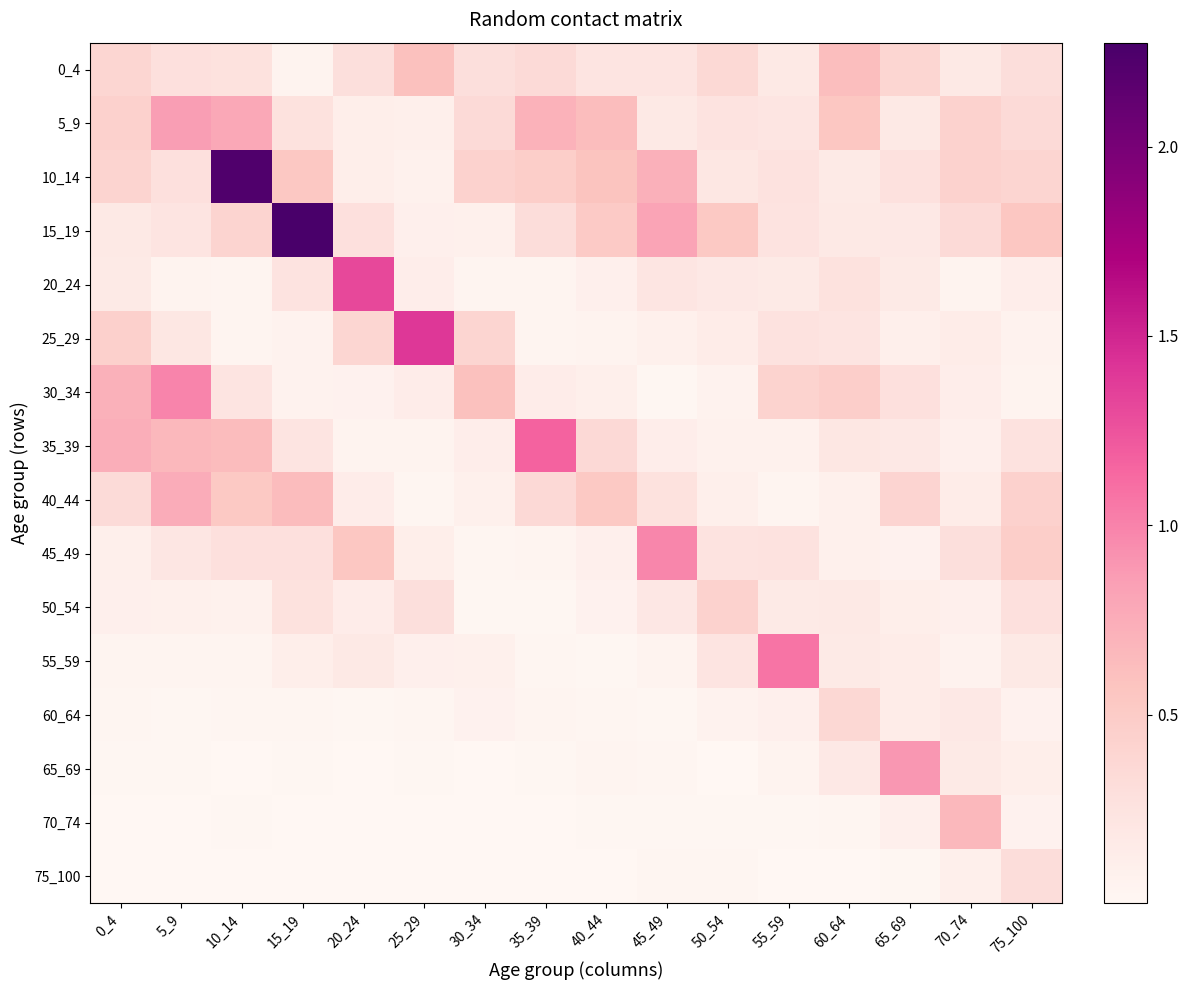

Reading left to right, what are all the values shown in this chart?

0_4: 0_4=0.4	5_9=0.3	10_14=0.3	15_19=0.0	20_24=0.3	25_29=0.6	30_34=0.3	35_39=0.3	40_44=0.2	45_49=0.2	50_54=0.4	55_59=0.2	60_64=0.6	65_69=0.4	70_74=0.2	75_100=0.3
5_9: 0_4=0.4	5_9=0.9	10_14=0.8	15_19=0.3	20_24=0.1	25_29=0.1	30_34=0.3	35_39=0.7	40_44=0.6	45_49=0.2	50_54=0.2	55_59=0.2	60_64=0.5	65_69=0.2	70_74=0.4	75_100=0.3
10_14: 0_4=0.4	5_9=0.3	10_14=2.2	15_19=0.5	20_24=0.1	25_29=0.1	30_34=0.4	35_39=0.5	40_44=0.6	45_49=0.7	50_54=0.2	55_59=0.3	60_64=0.2	65_69=0.3	70_74=0.4	75_100=0.4
15_19: 0_4=0.2	5_9=0.2	10_14=0.4	15_19=2.3	20_24=0.3	25_29=0.1	30_34=0.1	35_39=0.3	40_44=0.5	45_49=0.8	50_54=0.5	55_59=0.2	60_64=0.2	65_69=0.2	70_74=0.3	75_100=0.5
20_24: 0_4=0.2	5_9=0.1	10_14=0.0	15_19=0.2	20_24=1.3	25_29=0.1	30_34=0.0	35_39=0.0	40_44=0.1	45_49=0.2	50_54=0.2	55_59=0.2	60_64=0.3	65_69=0.2	70_74=0.0	75_100=0.1
25_29: 0_4=0.5	5_9=0.2	10_14=0.0	15_19=0.1	20_24=0.4	25_29=1.4	30_34=0.4	35_39=0.0	40_44=0.0	45_49=0.1	50_54=0.1	55_59=0.3	60_64=0.2	65_69=0.1	70_74=0.1	75_100=0.1
30_34: 0_4=0.7	5_9=1.0	10_14=0.2	15_19=0.1	20_24=0.1	25_29=0.1	30_34=0.6	35_39=0.1	40_44=0.1	45_49=0.0	50_54=0.1	55_59=0.4	60_64=0.5	65_69=0.3	70_74=0.1	75_100=0.1
35_39: 0_4=0.7	5_9=0.7	10_14=0.6	15_19=0.2	20_24=0.0	25_29=0.0	30_34=0.1	35_39=1.2	40_44=0.3	45_49=0.1	50_54=0.1	55_59=0.1	60_64=0.2	65_69=0.2	70_74=0.1	75_100=0.3
40_44: 0_4=0.3	5_9=0.8	10_14=0.5	15_19=0.6	20_24=0.1	25_29=0.0	30_34=0.1	35_39=0.3	40_44=0.5	45_49=0.3	50_54=0.1	55_59=0.0	60_64=0.1	65_69=0.4	70_74=0.1	75_100=0.4
45_49: 0_4=0.1	5_9=0.2	10_14=0.3	15_19=0.3	20_24=0.5	25_29=0.1	30_34=0.0	35_39=0.0	40_44=0.1	45_49=1.0	50_54=0.2	55_59=0.3	60_64=0.1	65_69=0.1	70_74=0.3	75_100=0.5
50_54: 0_4=0.1	5_9=0.1	10_14=0.1	15_19=0.3	20_24=0.1	25_29=0.3	30_34=0.0	35_39=0.0	40_44=0.1	45_49=0.2	50_54=0.4	55_59=0.2	60_64=0.2	65_69=0.1	70_74=0.1	75_100=0.3
55_59: 0_4=0.0	5_9=0.0	10_14=0.0	15_19=0.1	20_24=0.2	25_29=0.1	30_34=0.1	35_39=0.0	40_44=0.0	45_49=0.0	50_54=0.2	55_59=1.1	60_64=0.2	65_69=0.1	70_74=0.1	75_100=0.2
60_64: 0_4=0.0	5_9=0.0	10_14=0.0	15_19=0.0	20_24=0.0	25_29=0.0	30_34=0.1	35_39=0.0	40_44=0.0	45_49=0.0	50_54=0.1	55_59=0.1	60_64=0.4	65_69=0.1	70_74=0.2	75_100=0.1
65_69: 0_4=0.0	5_9=0.0	10_14=0.0	15_19=0.0	20_24=0.0	25_29=0.0	30_34=0.0	35_39=0.0	40_44=0.0	45_49=0.0	50_54=0.0	55_59=0.1	60_64=0.2	65_69=0.9	70_74=0.2	75_100=0.1
70_74: 0_4=0.0	5_9=0.0	10_14=0.0	15_19=0.0	20_24=0.0	25_29=0.0	30_34=0.0	35_39=0.0	40_44=0.0	45_49=0.0	50_54=0.0	55_59=0.0	60_64=0.0	65_69=0.1	70_74=0.7	75_100=0.1
75_100: 0_4=0.0	5_9=0.0	10_14=0.0	15_19=0.0	20_24=0.0	25_29=0.0	30_34=0.0	35_39=0.0	40_44=0.0	45_49=0.0	50_54=0.0	55_59=0.0	60_64=0.0	65_69=0.0	70_74=0.1	75_100=0.3